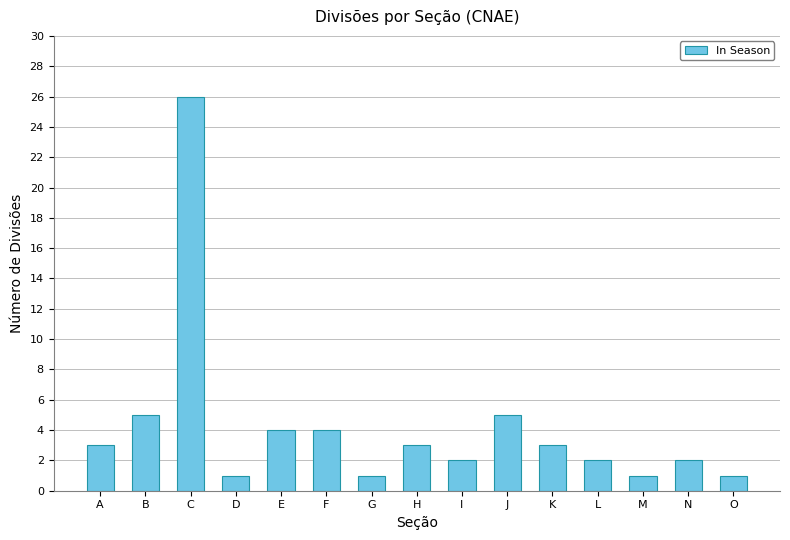

Which label corresponds to the largest value in the chart?

C